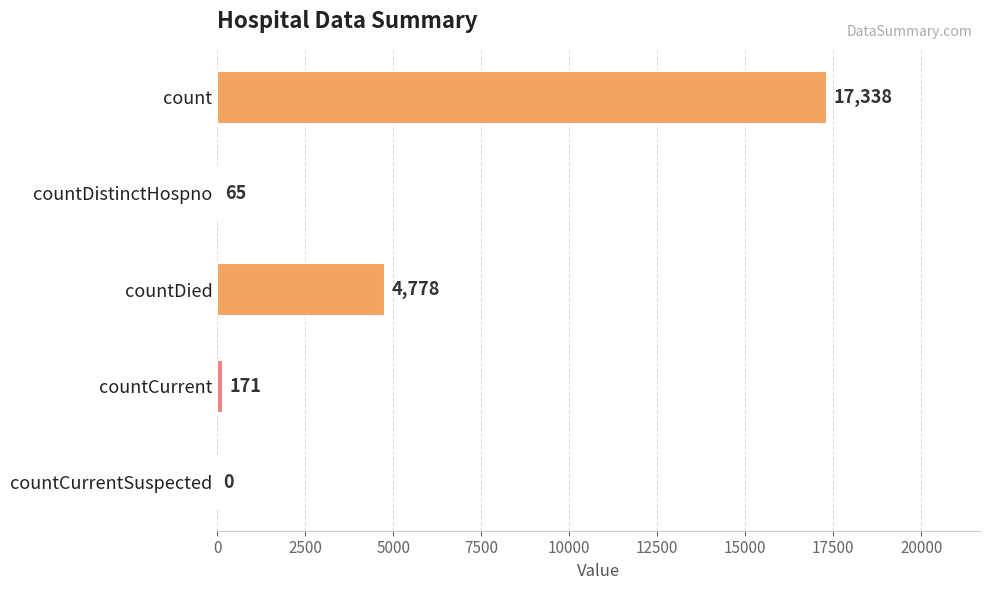

At which label is the value closest to 8669?

countDied